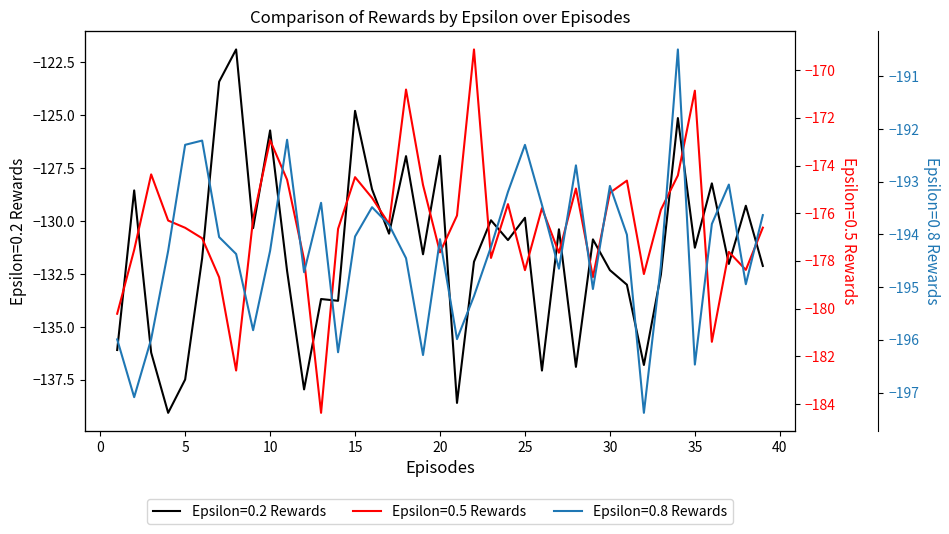

Is it true that Epsilon=0.8 Rewards equals -194.0 at 31?

True